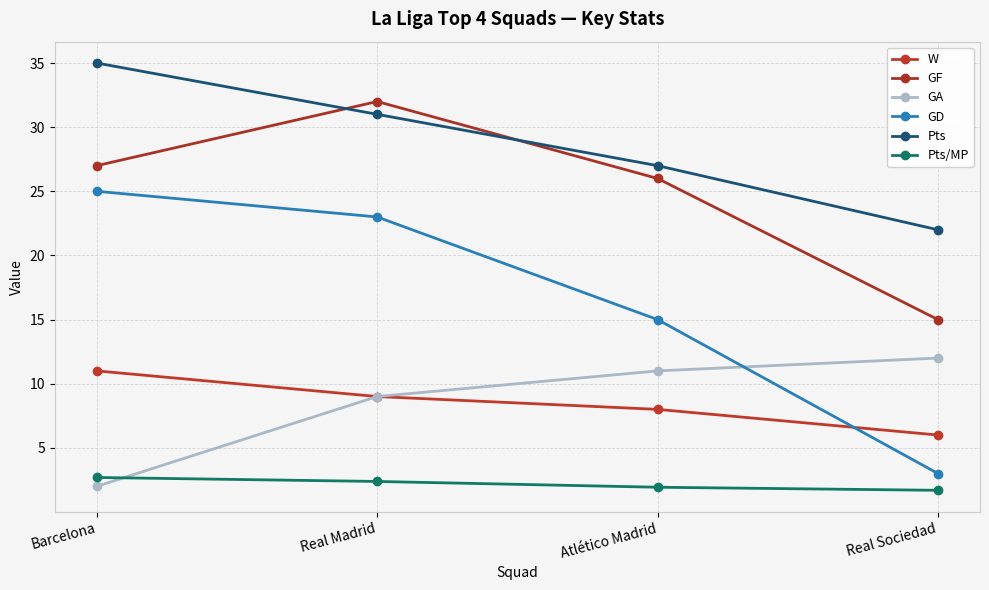

What are all the series names shown in the legend?

W, GF, GA, GD, Pts, Pts/MP